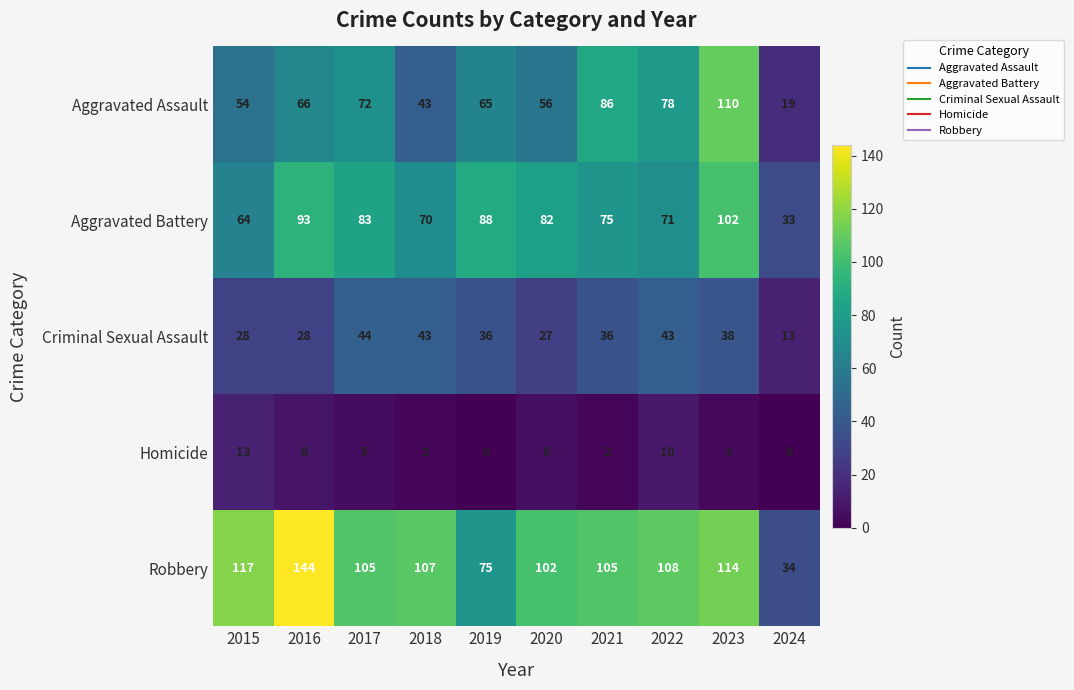

Rank the series at 2015 from lowest to highest value.

Homicide, Criminal Sexual Assault, Aggravated Assault, Aggravated Battery, Robbery